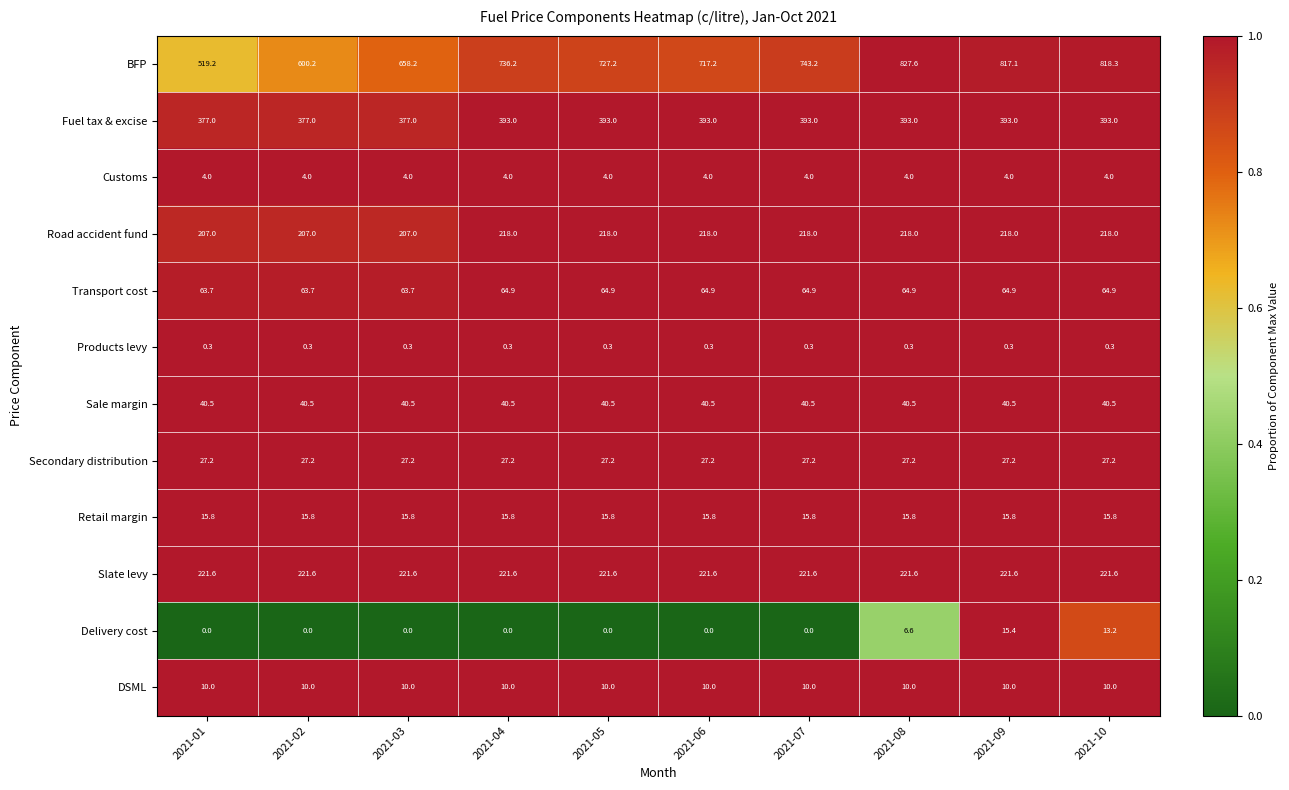

How many data points does each series have?

10